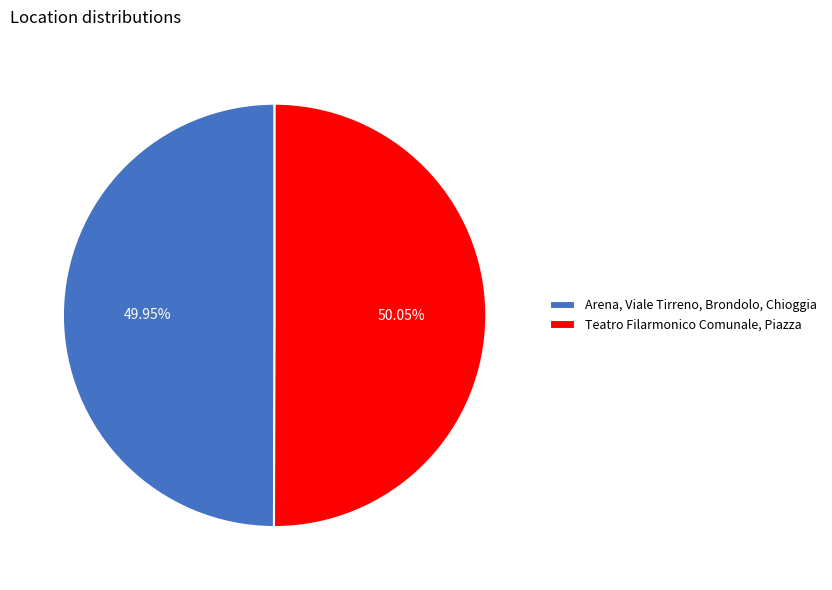

Rank the categories by value from lowest to highest.

Arena, Viale Tirreno, Brondolo, Chioggia, Teatro Filarmonico Comunale, Piazza